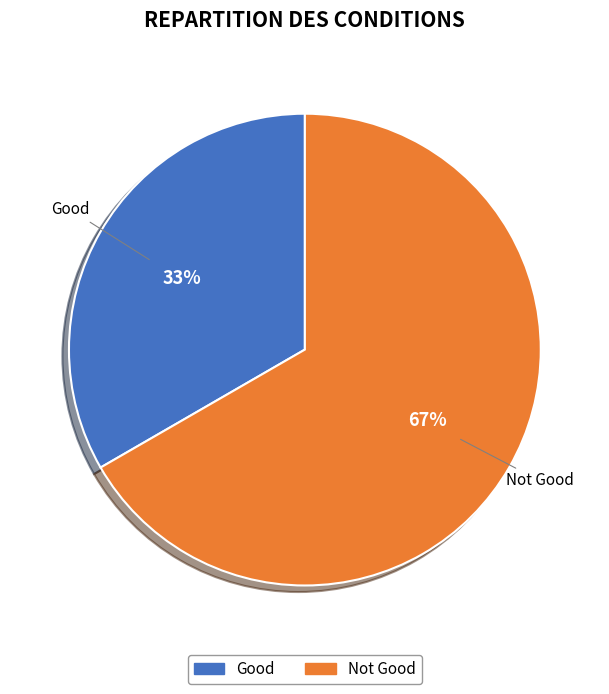

What is the majority slice?

Not Good